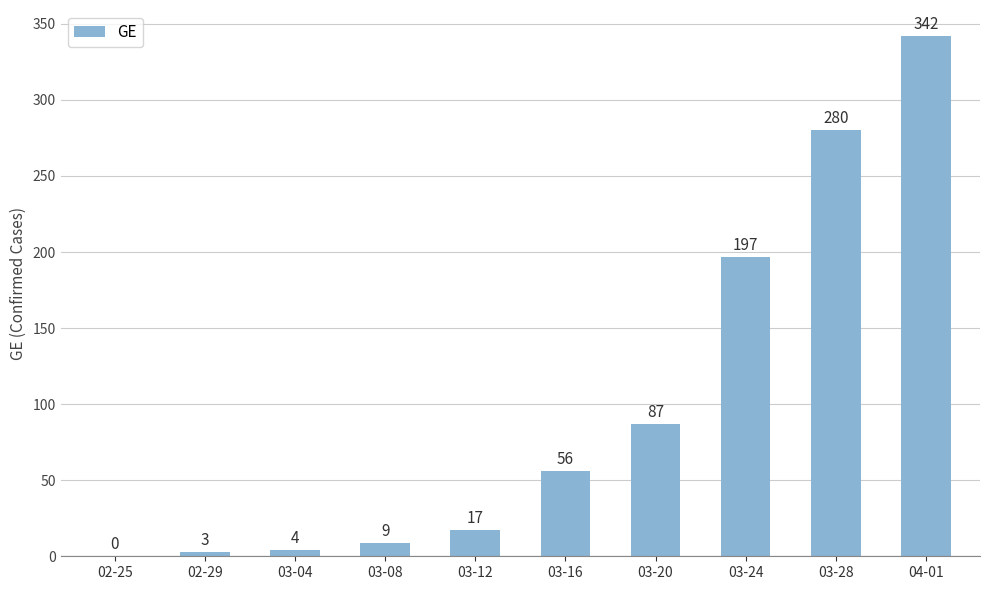

Reading right to left, transcribe all the data shown in this chart.

04-01=342	03-28=280	03-24=197	03-20=87	03-16=56	03-12=17	03-08=9	03-04=4	02-29=3	02-25=0